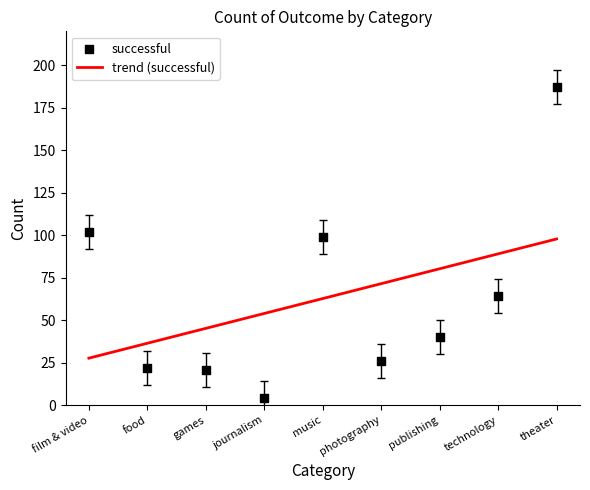

What is the total value across all series at games?

32